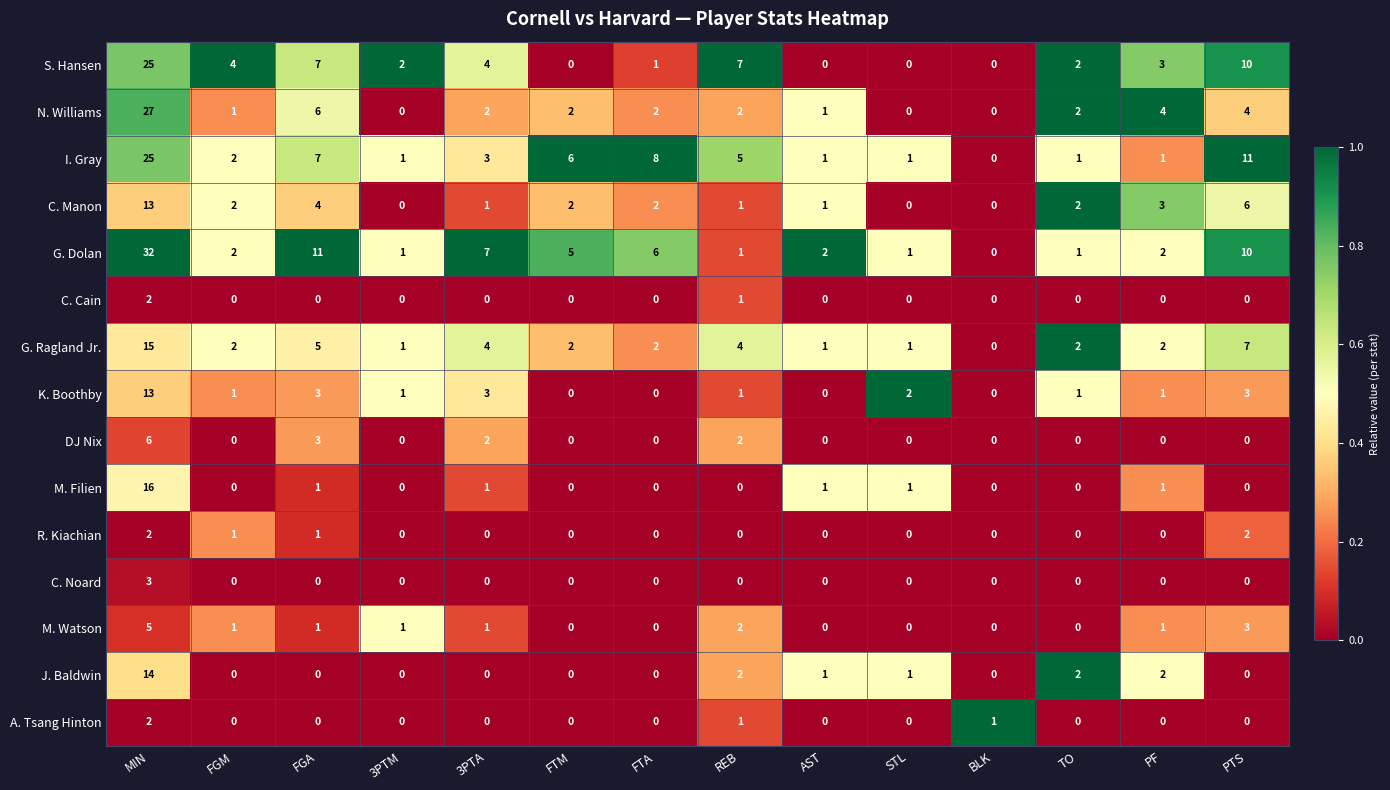

What is the maximum value for N. Williams?

27